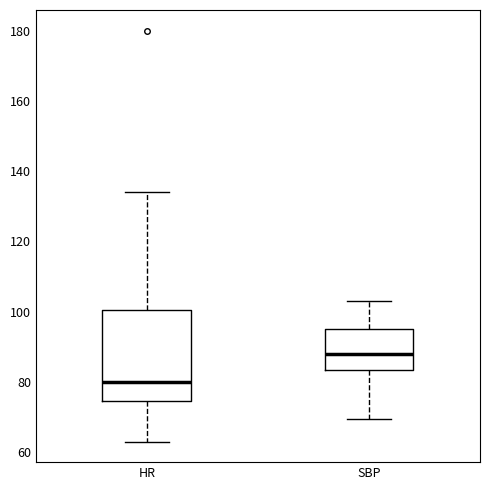

Reading left to right, read every box against the y-axis: the position of its median line, the range the box covers, and the ends of its whiskers. The values are not printed on the chart, so give them approximately, as read against the axis.

HR: median 80, box 74 to 100, whiskers 64 to 134
SBP: median 88, box 84 to 96, whiskers 70 to 104